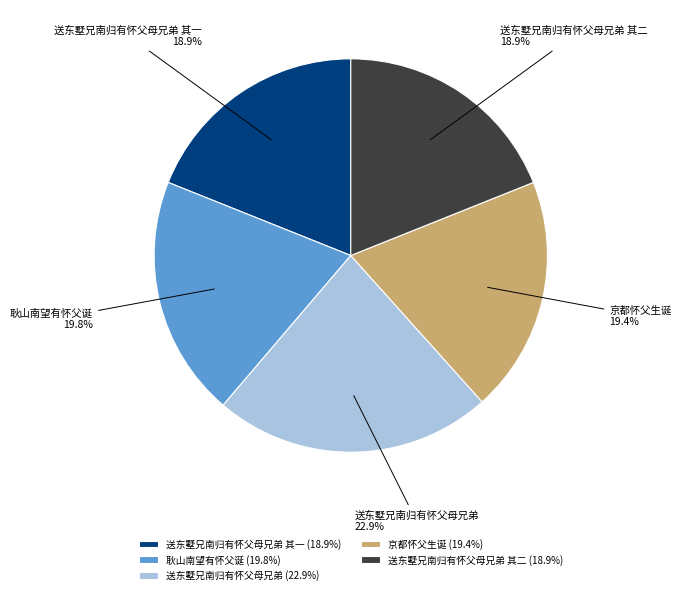

Does any single category account for the majority?

No